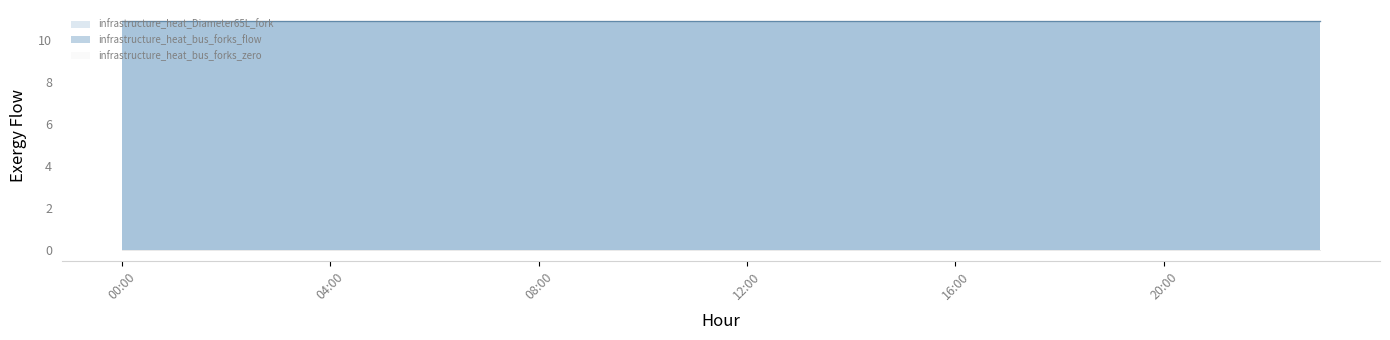

What is the average value of the infrastructure_heat_Diameter65L_fork series?

10.9